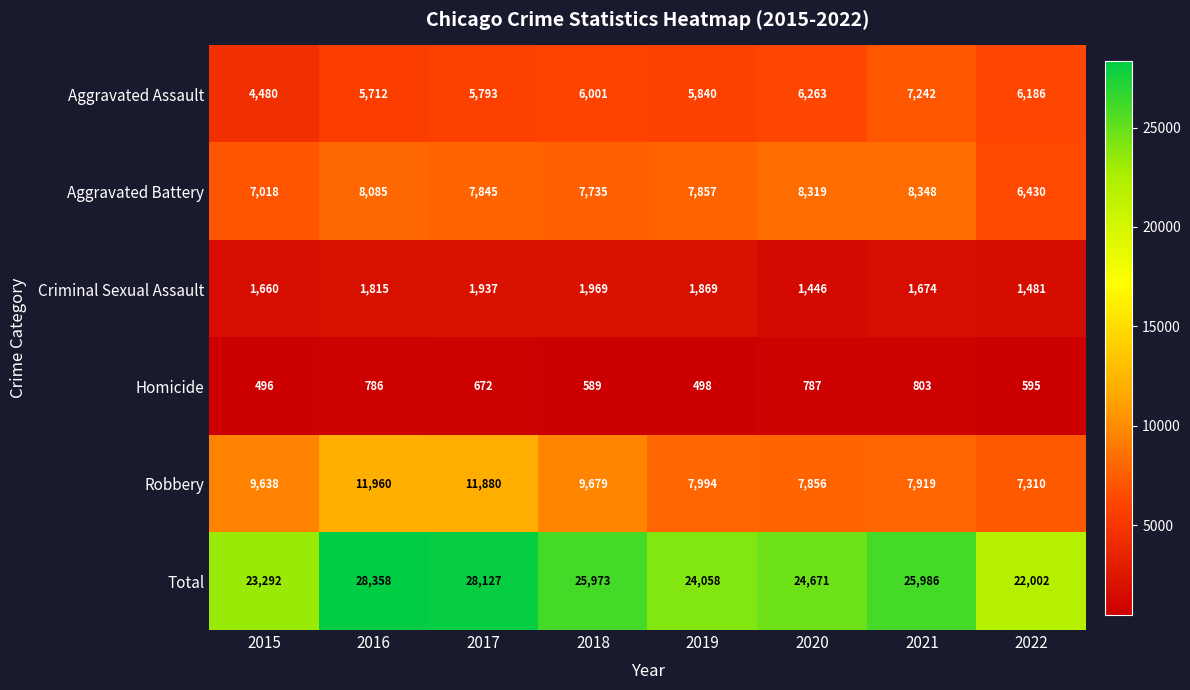

The Robbery series shows 7994 at 2019. True or false?

True